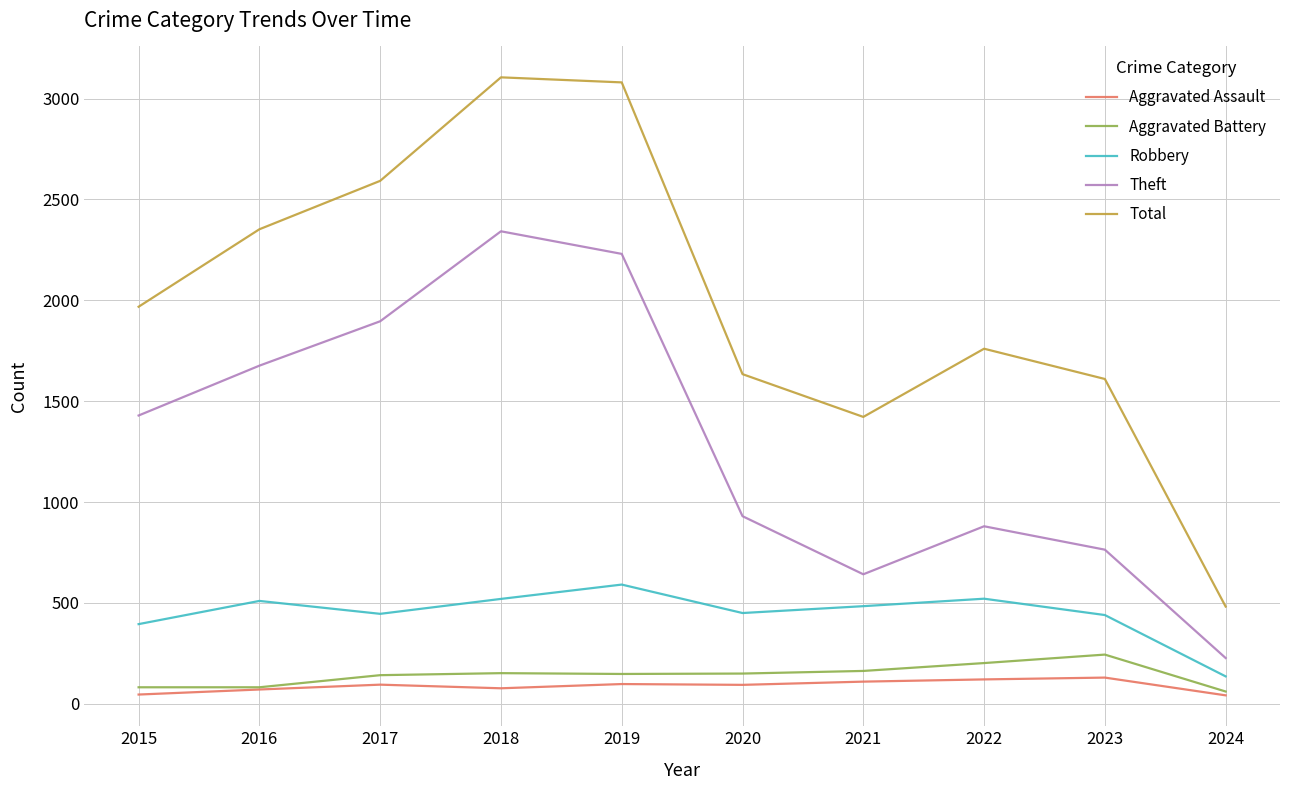

What is the difference between the highest and lowest values at 2021?

1312